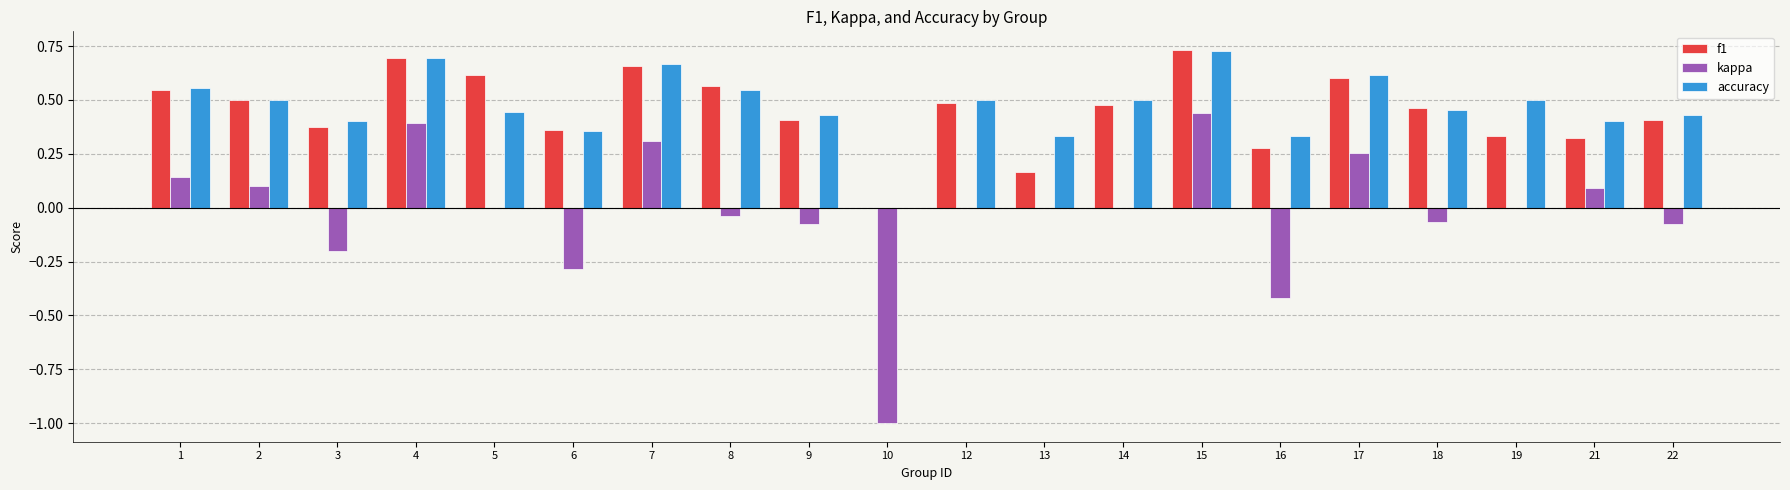

Are the bars horizontal?

No